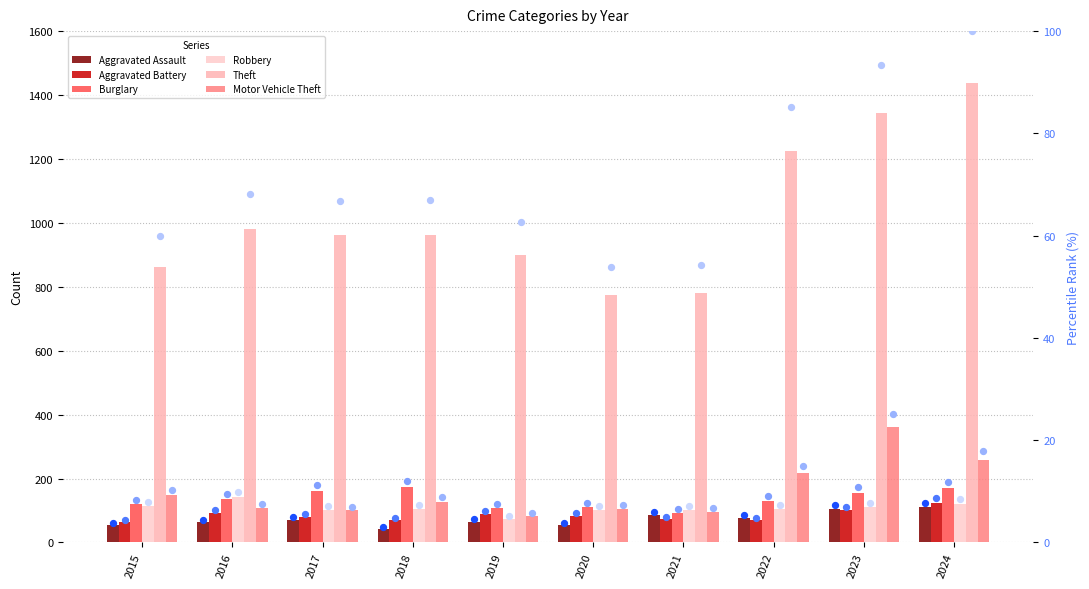

What is the total value across all series at 2019?

1321